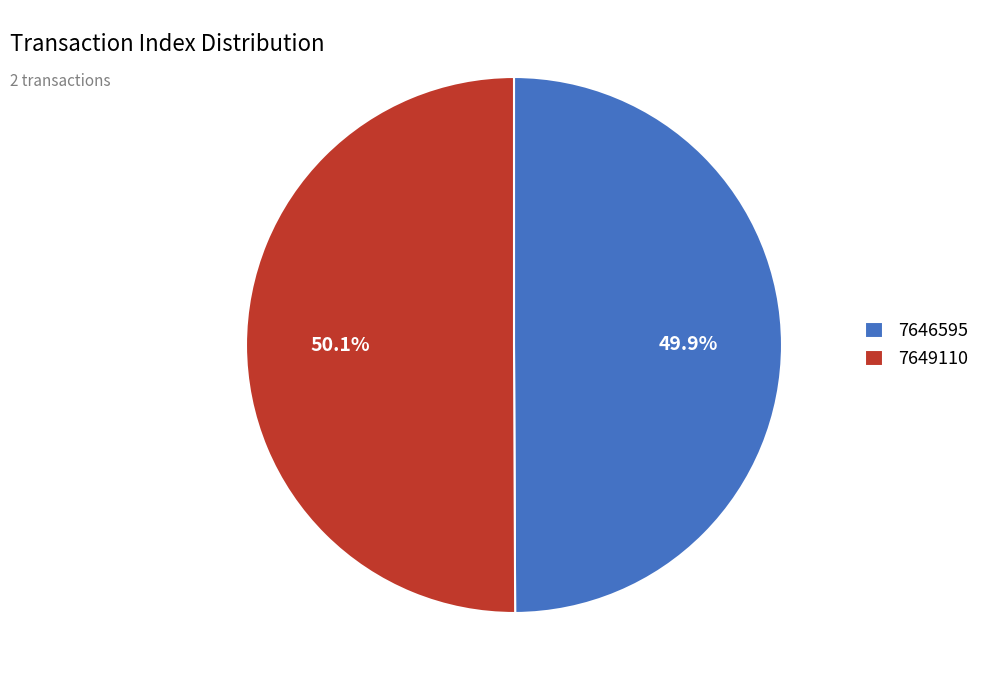

Is there any slice that represents more than half of the pie?

Yes